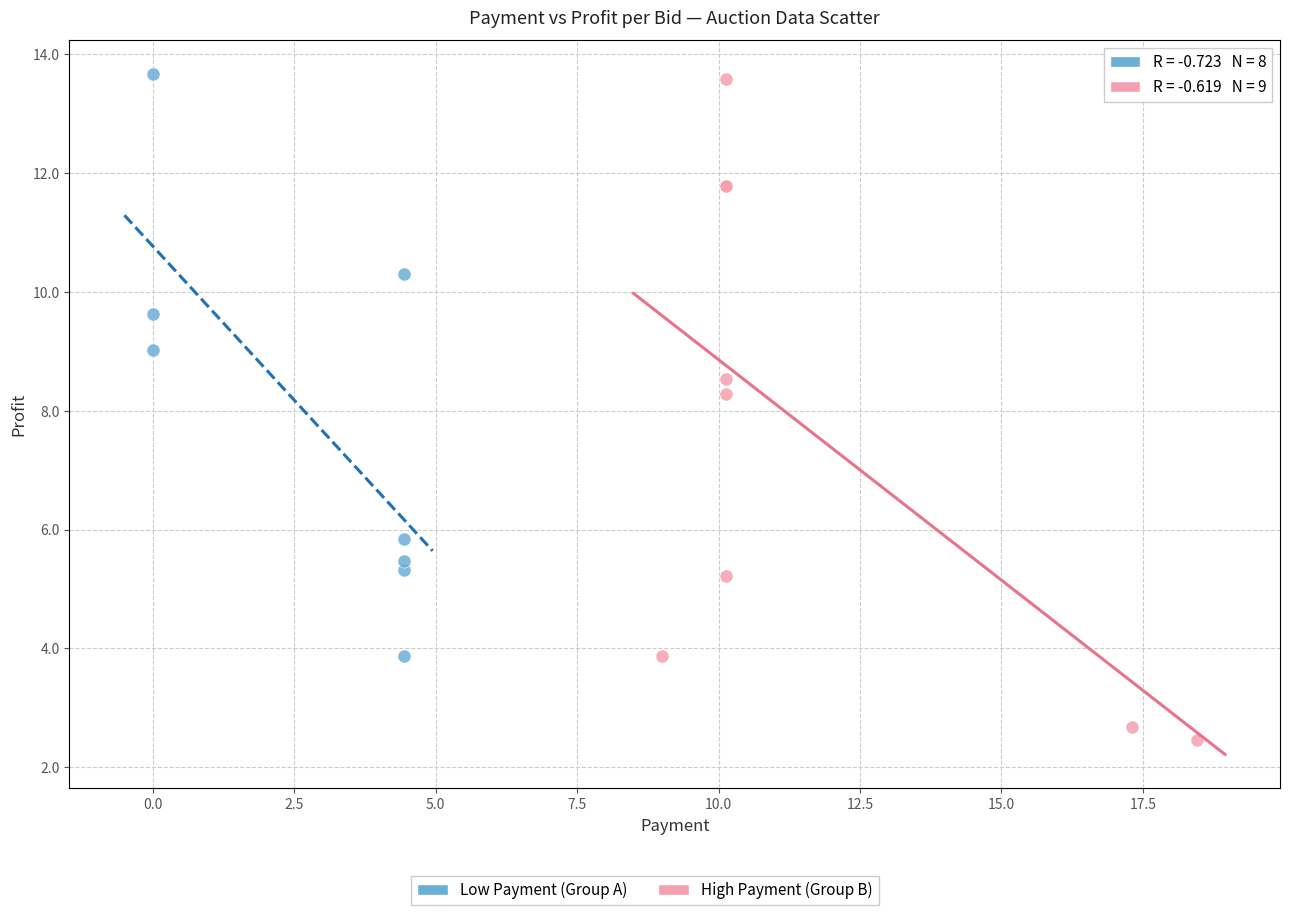

Which series has the widest spread of Y values?

High Payment (Group B)